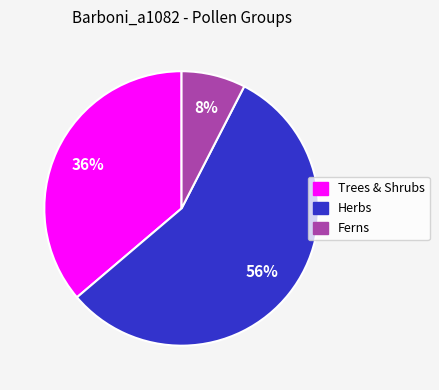

Which has a higher value, Ferns or Herbs?

Herbs